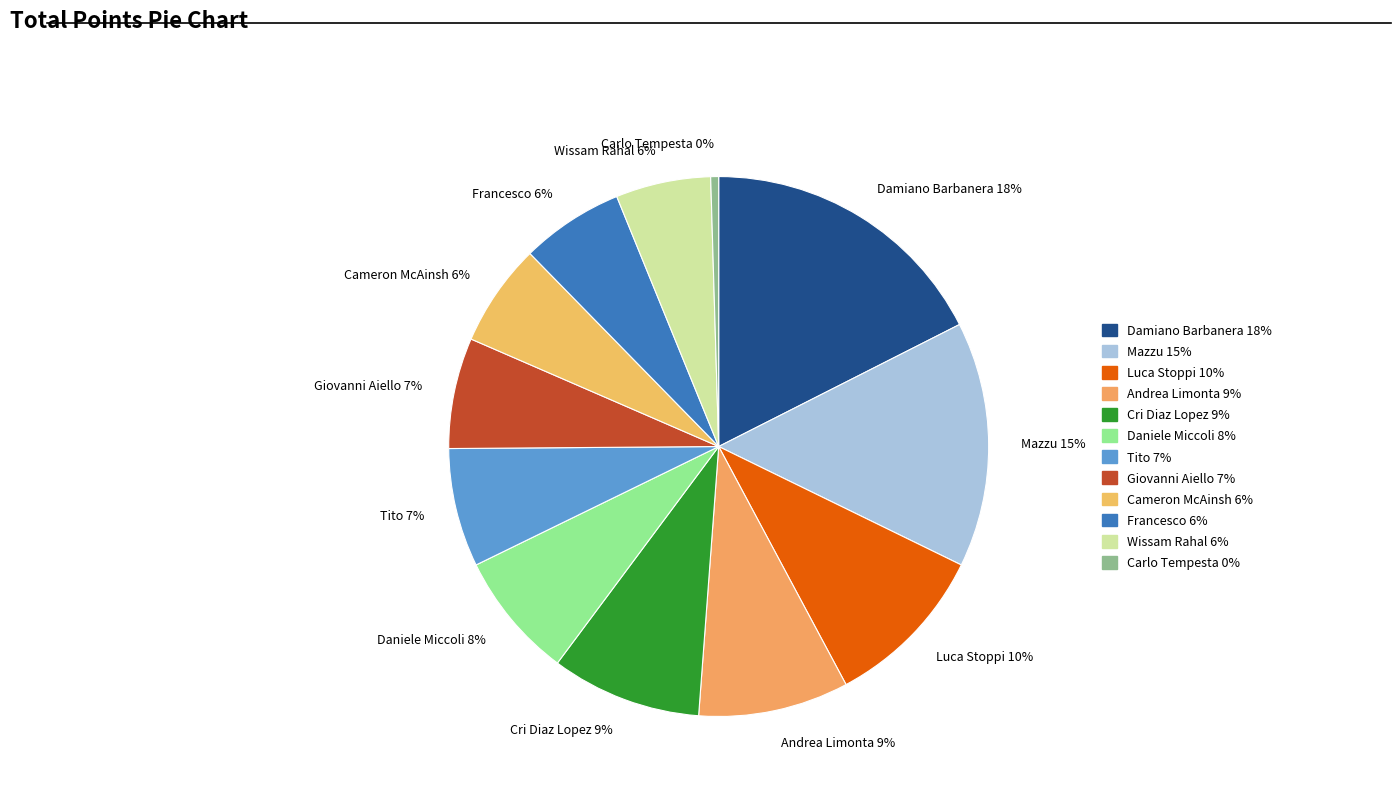

Is there any slice that represents more than half of the pie?

No